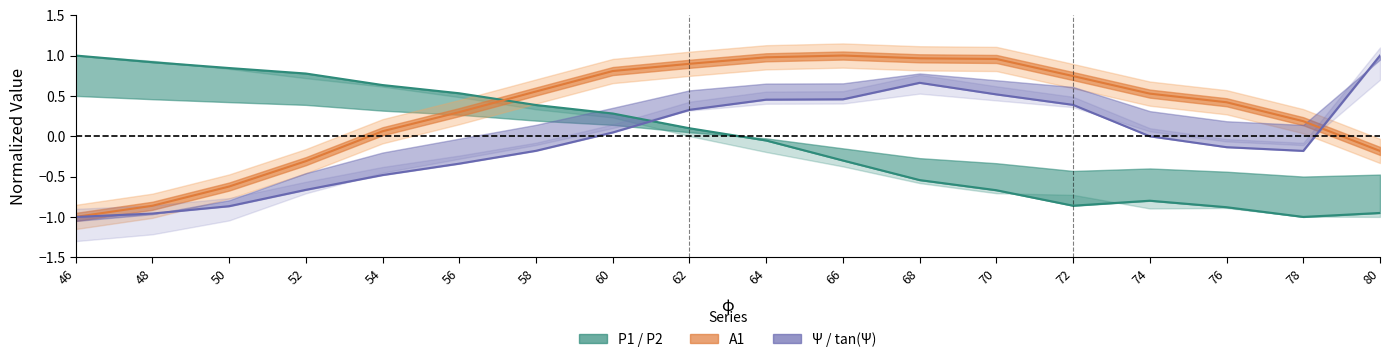

Where is the first local maximum for A1?

66